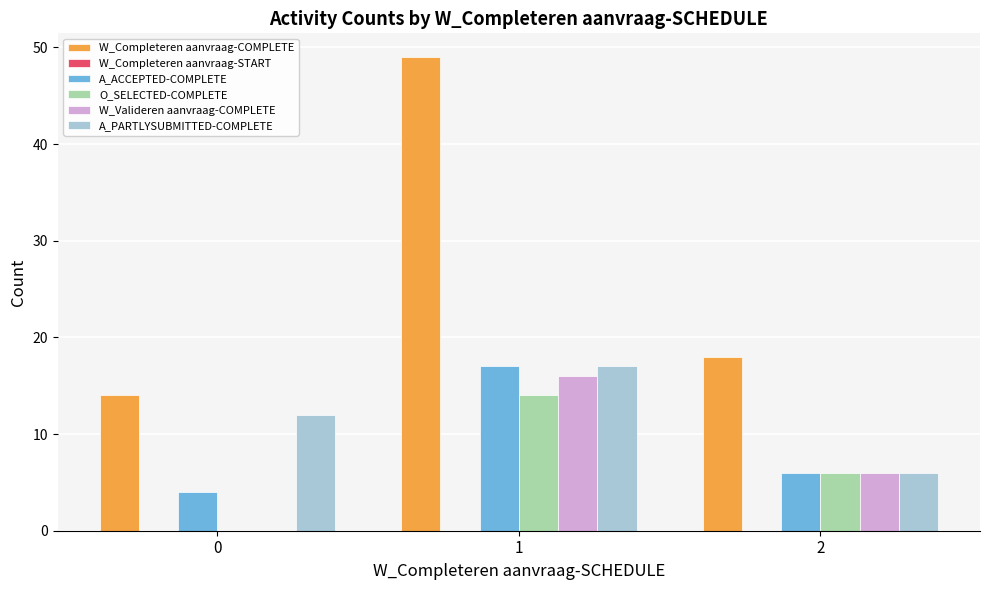

The value of W_Completeren aanvraag-COMPLETE at 1 is 49. True or false?

True